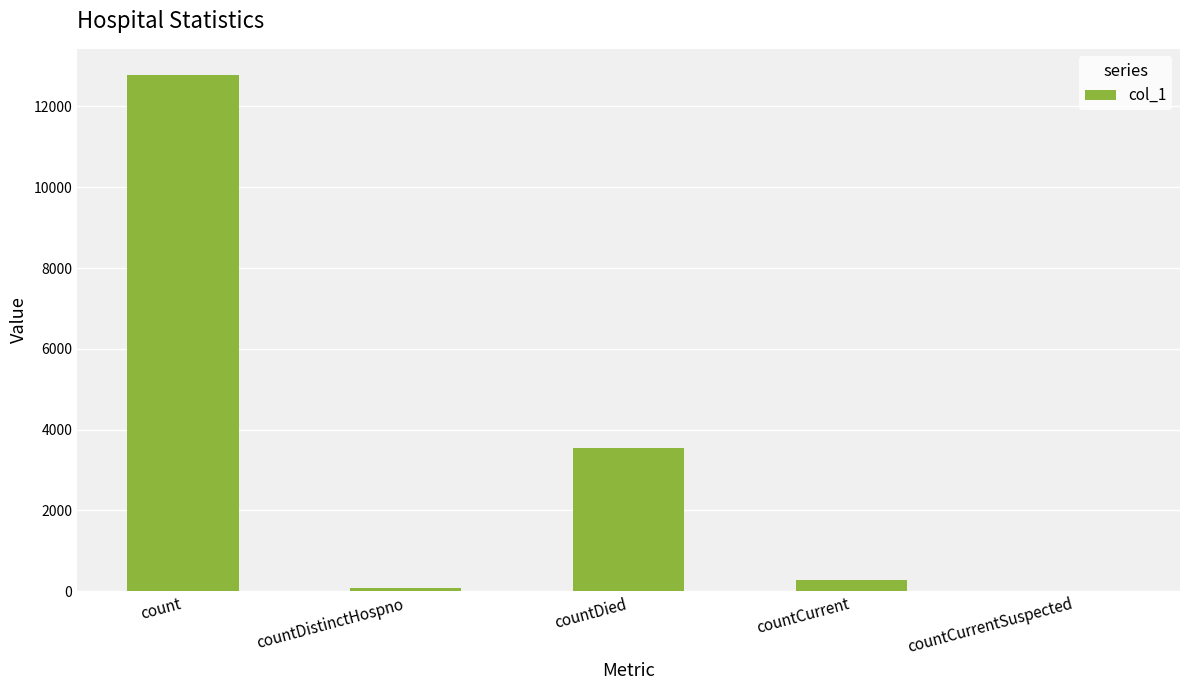

The value at countDied is 3551. True or false?

True